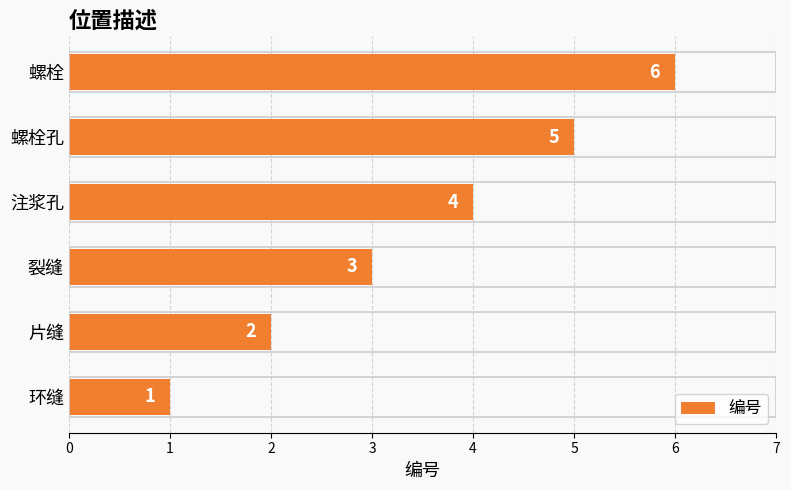

What value does the data have at 注浆孔?

4